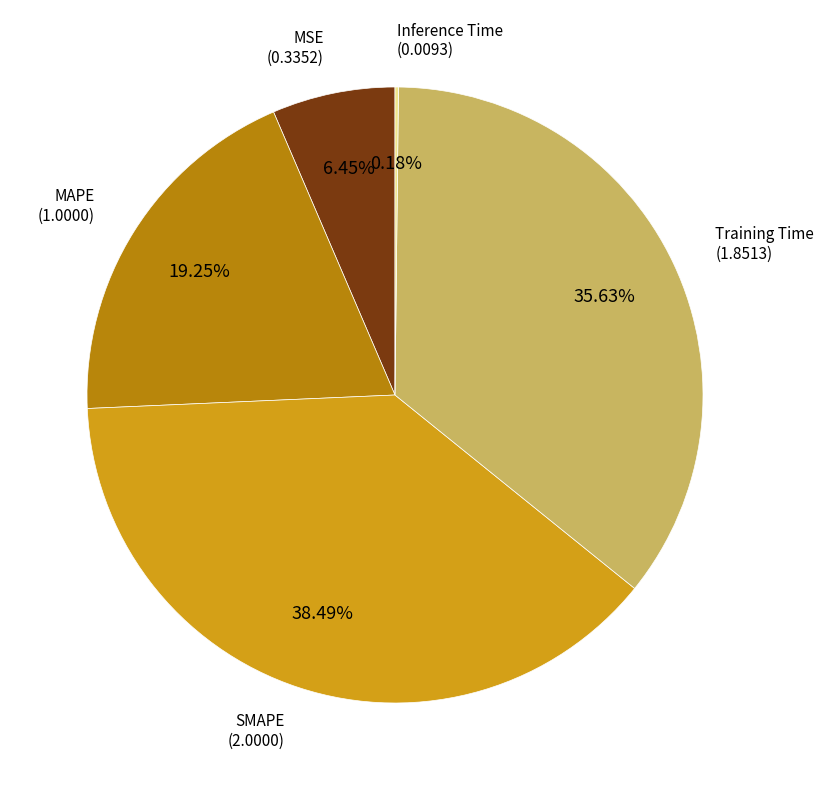

Is there any slice that represents more than half of the pie?

No